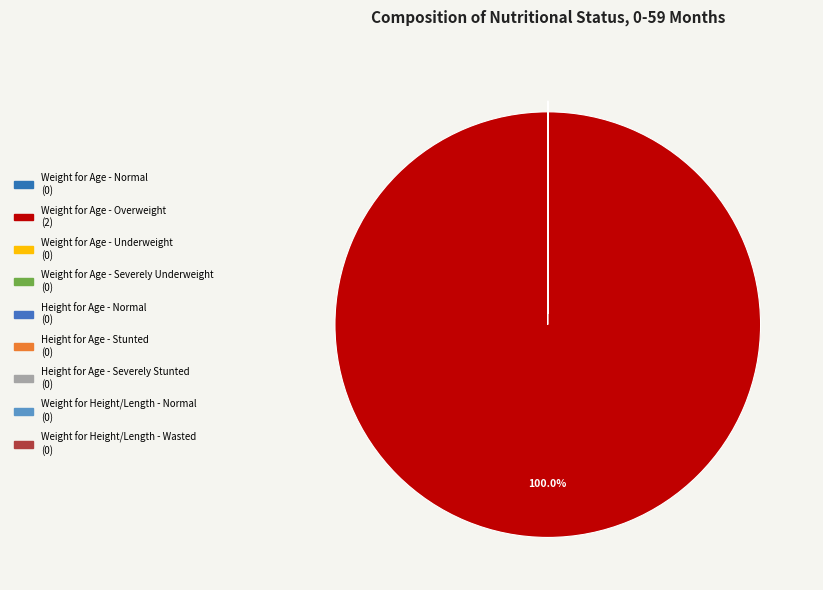

Is it true that Weight for Height/Length - Normal is 0% of the pie?

True